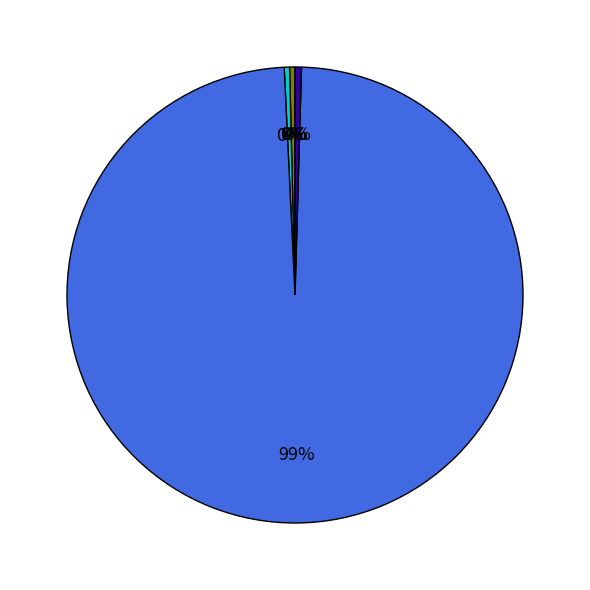

Does any single category account for the majority?

Yes